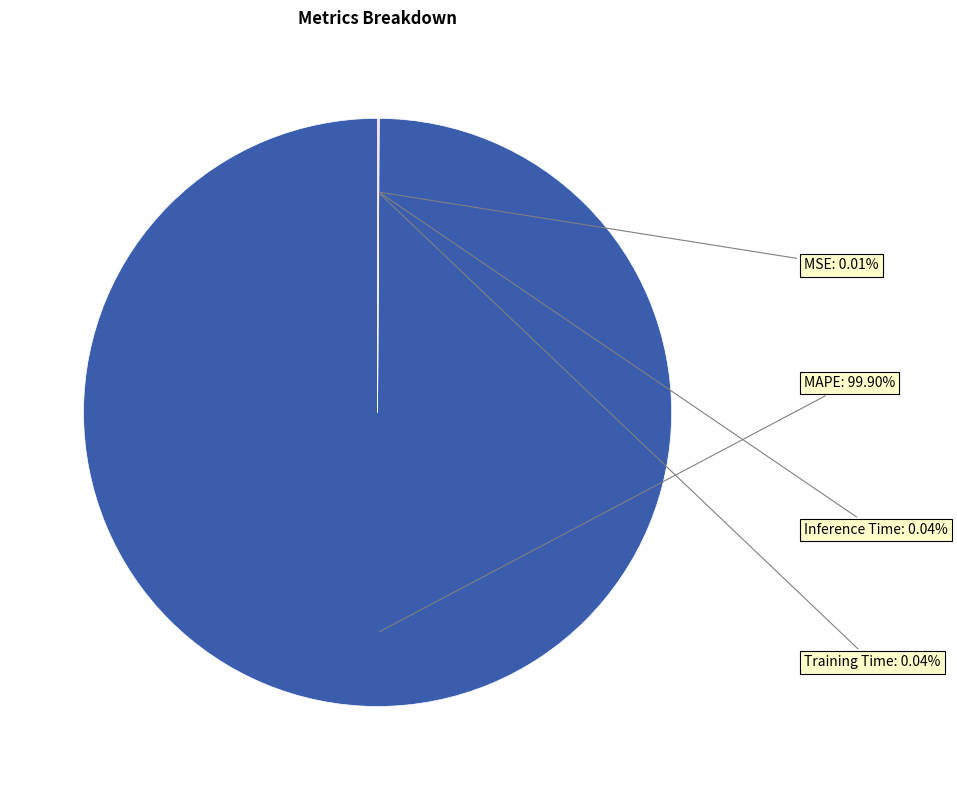

Is there a majority slice in this chart?

Yes